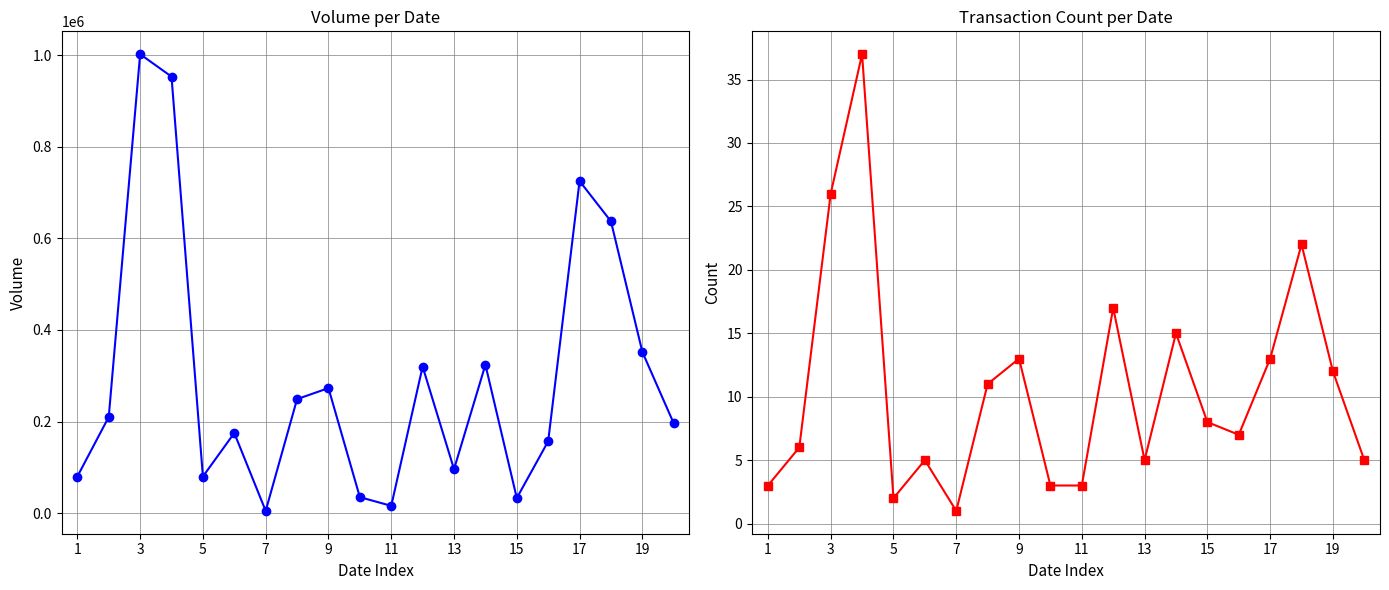

What is the average value of the col_8 series?

11